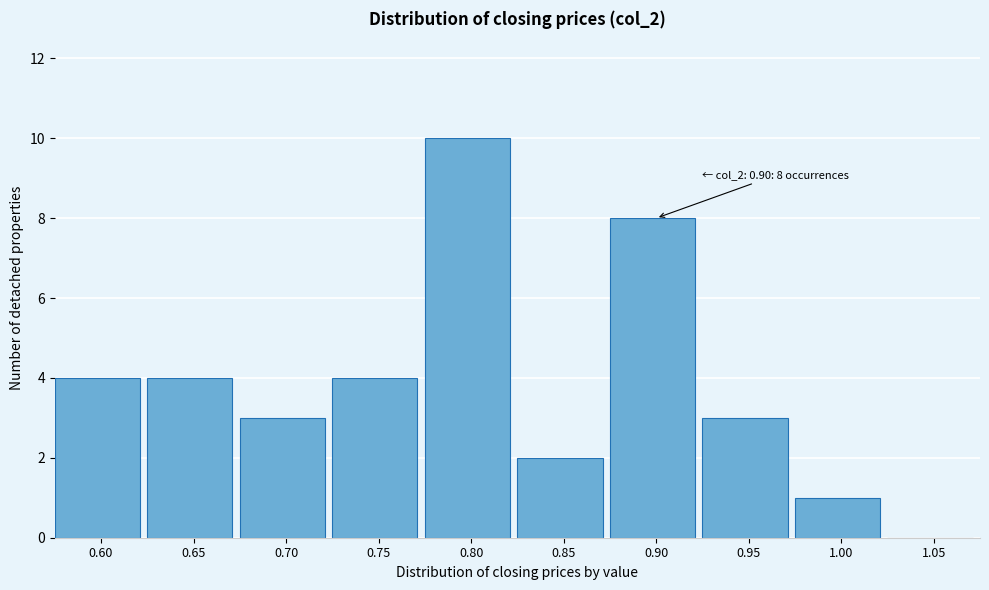

Reading left to right, list all the values displayed in this chart.

0.60=4	0.65=4	0.70=3	0.75=4	0.80=10	0.85=2	0.90=8	0.95=3	1.00=1	1.05=0